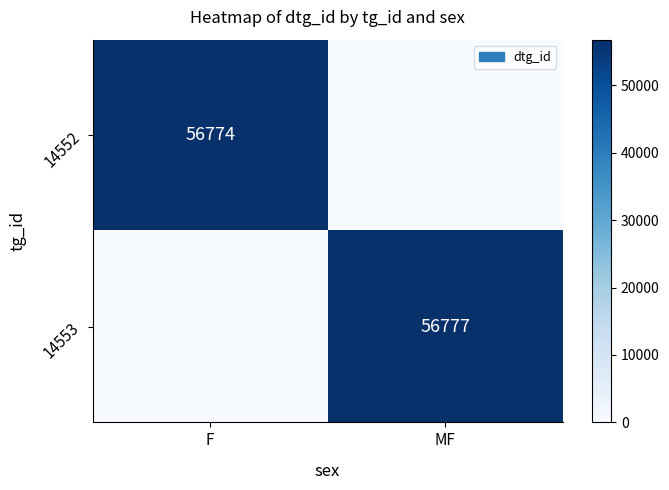

The 14553 series shows 56777 at MF. True or false?

True